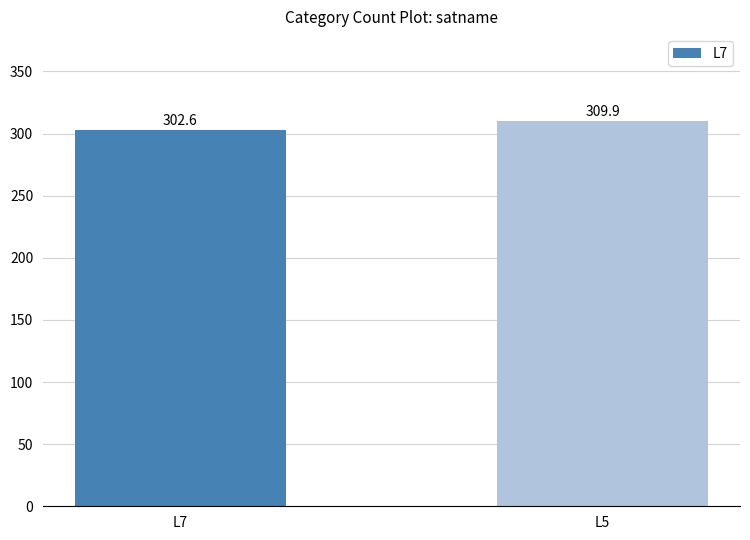

What is the value of the 2nd bar from the left?

309.9